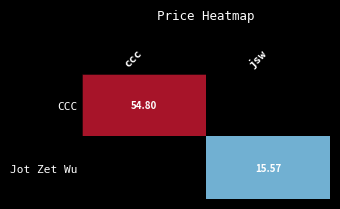

The value of Jot Zet Wu at jsw is 9.8. True or false?

False